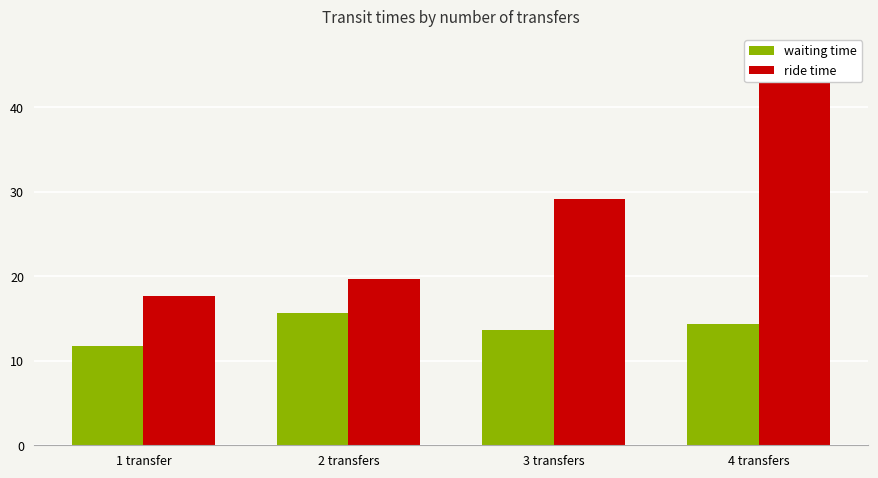

How many bars are there in total?

8